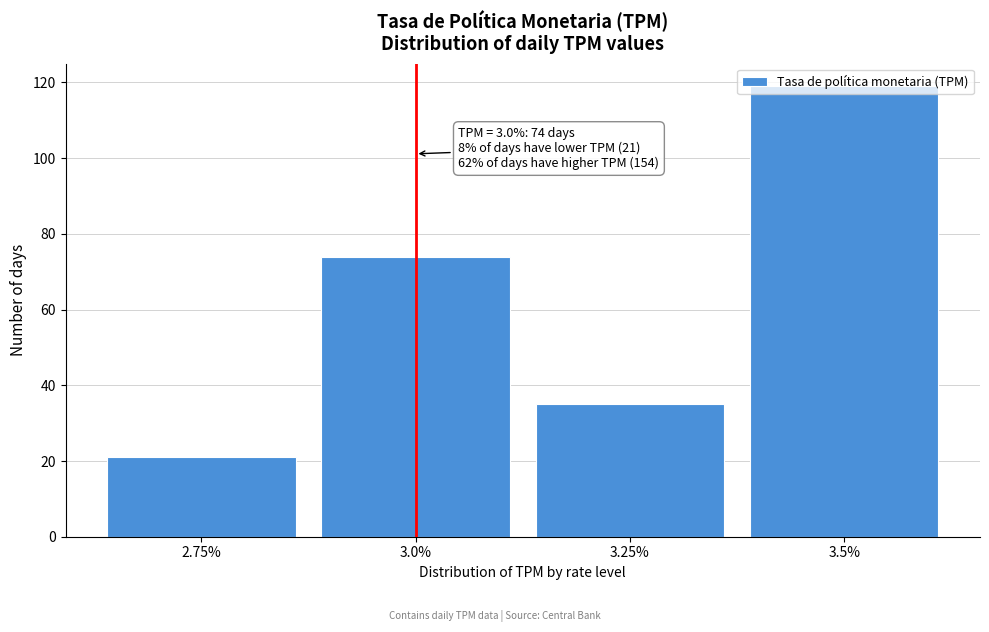

What is the change in value from 3.0% to 3.5%?

+45